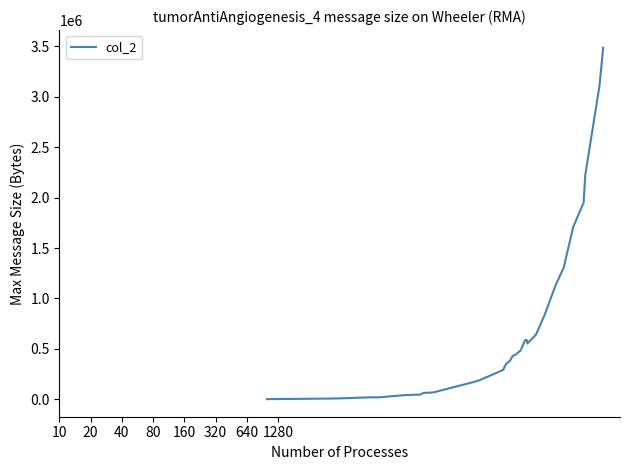

What is the average value?

681121